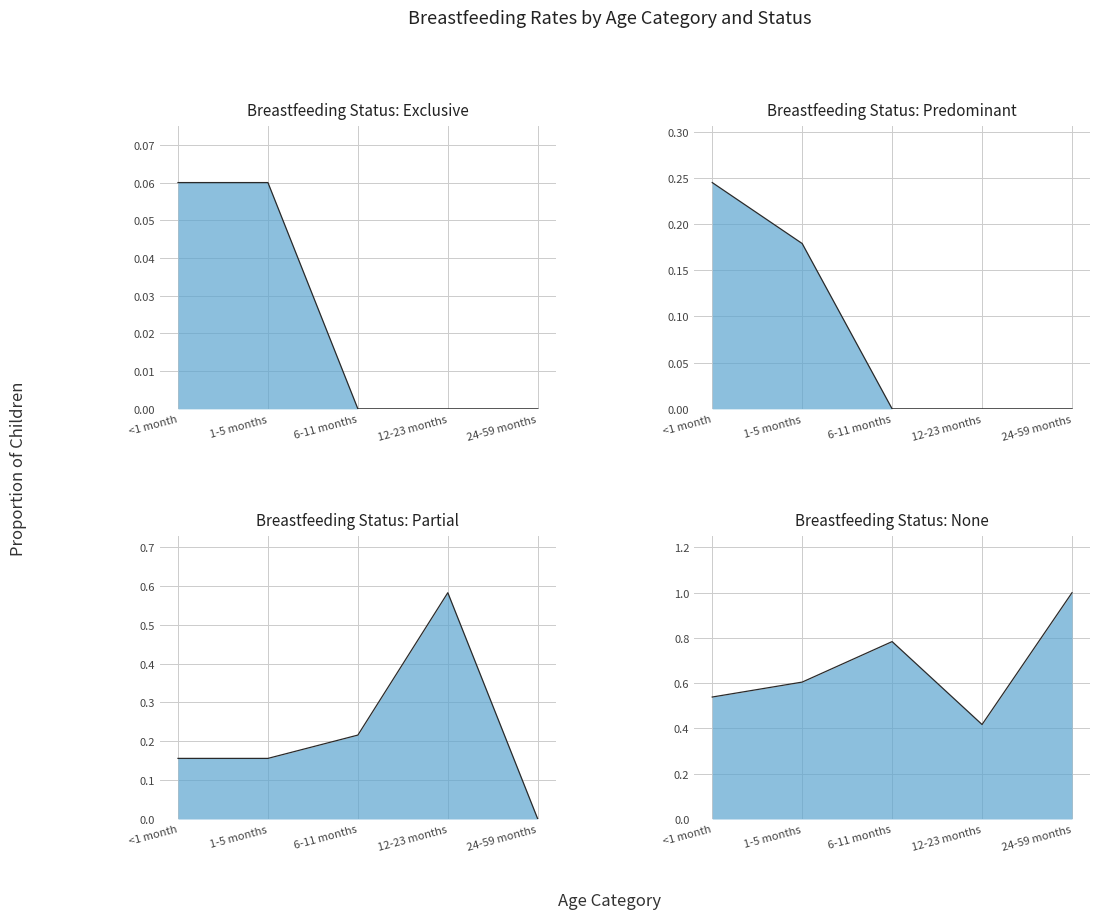

At which category is the sum across all series the highest?

<1 month